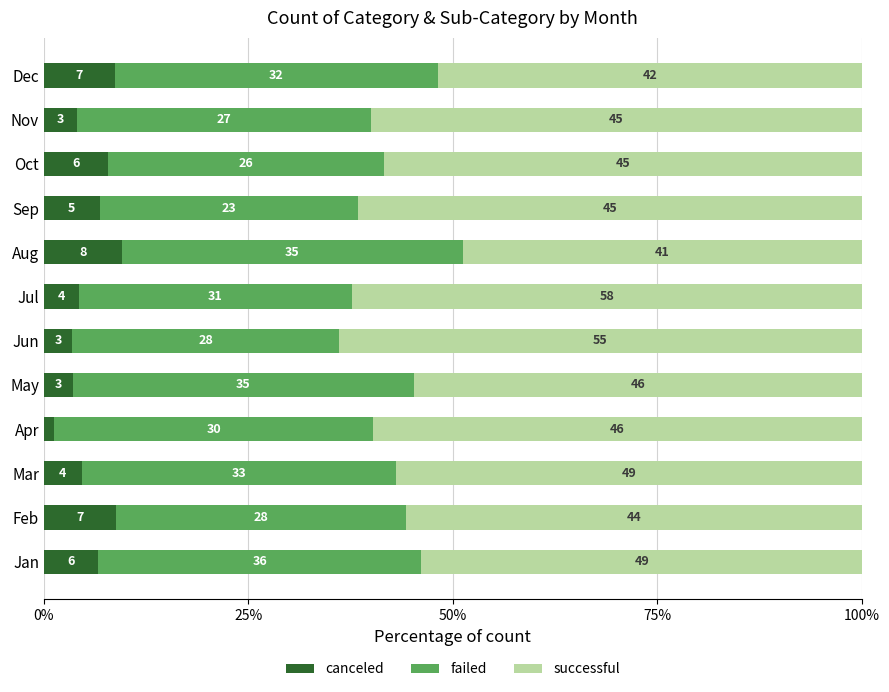

What position from the left is 5?

6